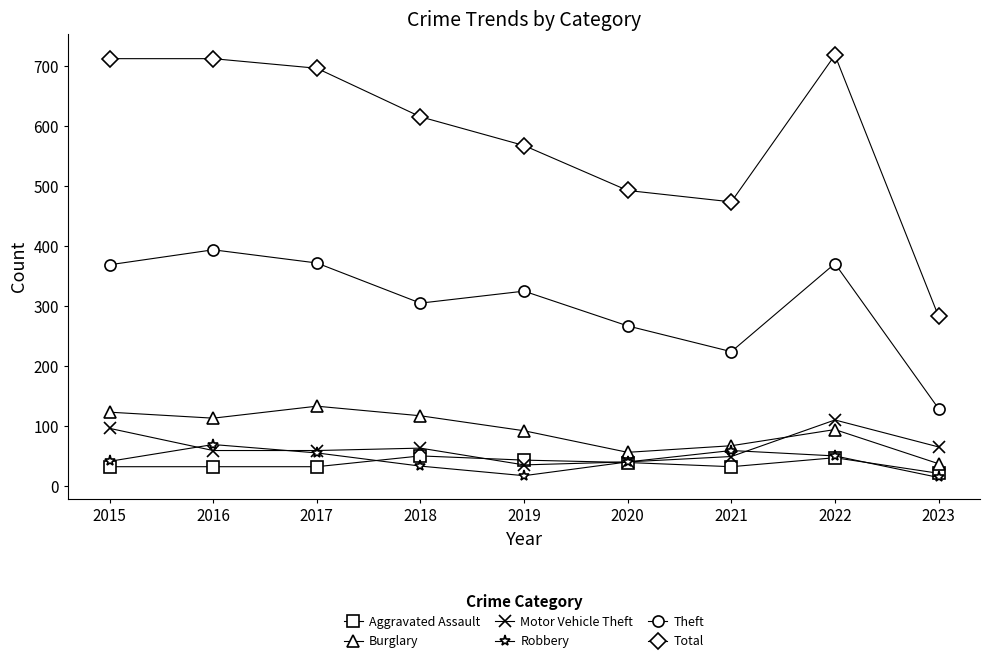

In Total, how many points are lower than both neighbors (excluding endpoints)?

1